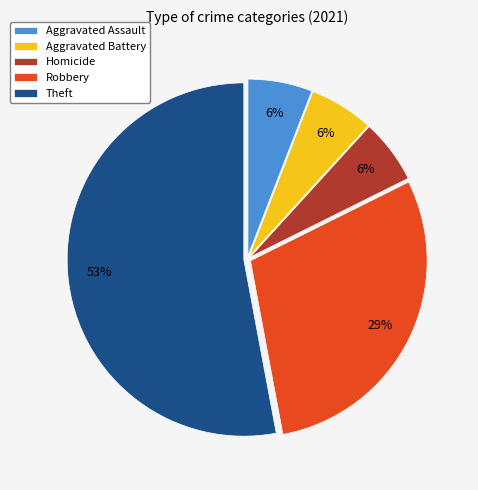

Which has a higher value, Aggravated Assault or Theft?

Theft